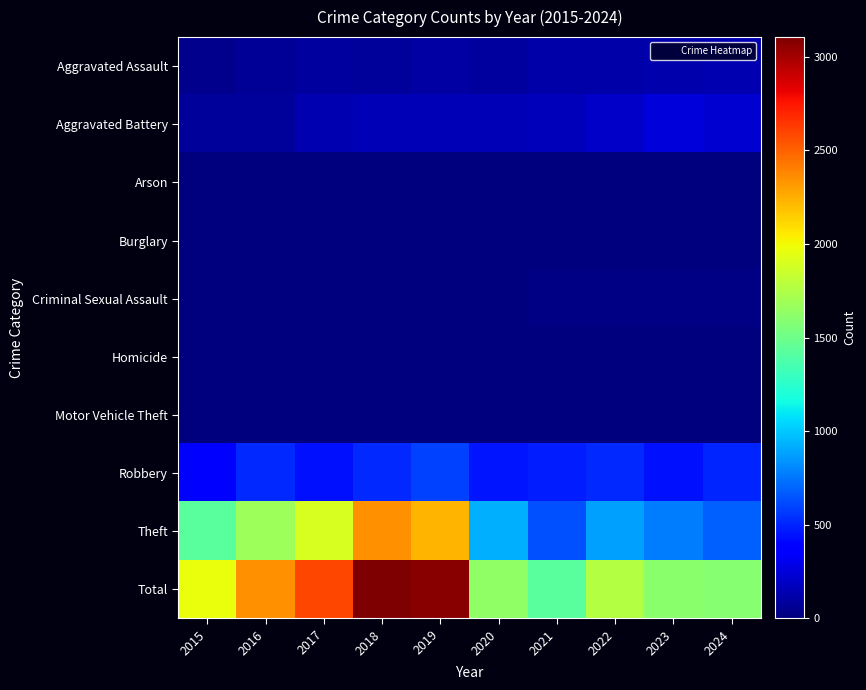

Between 2022 and 2023, which series saw the biggest shift?

Total